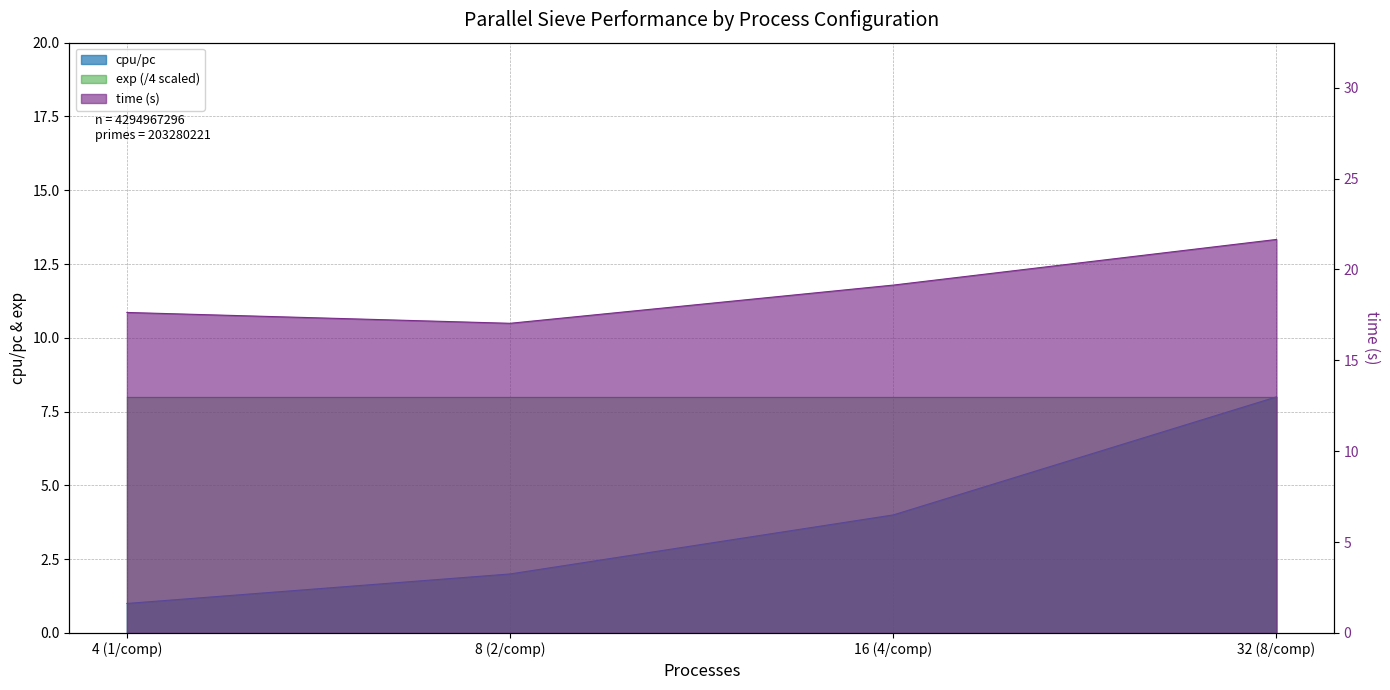

At which label does time (s) reach its minimum?

8 (2/comp)